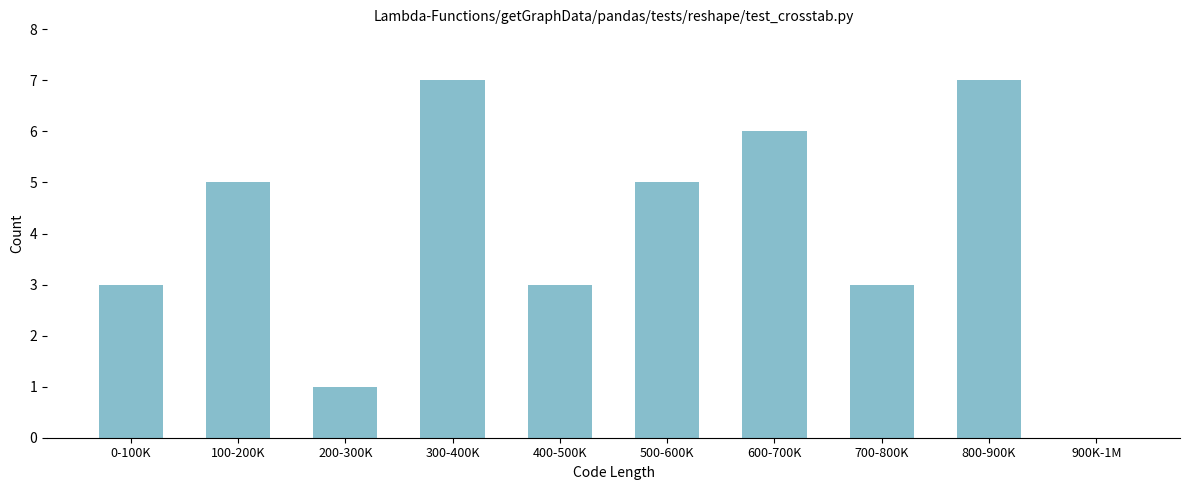

Reading left to right, what are all the values shown in this chart?

0-100K=3	100-200K=5	200-300K=1	300-400K=7	400-500K=3	500-600K=5	600-700K=6	700-800K=3	800-900K=7	900K-1M=0